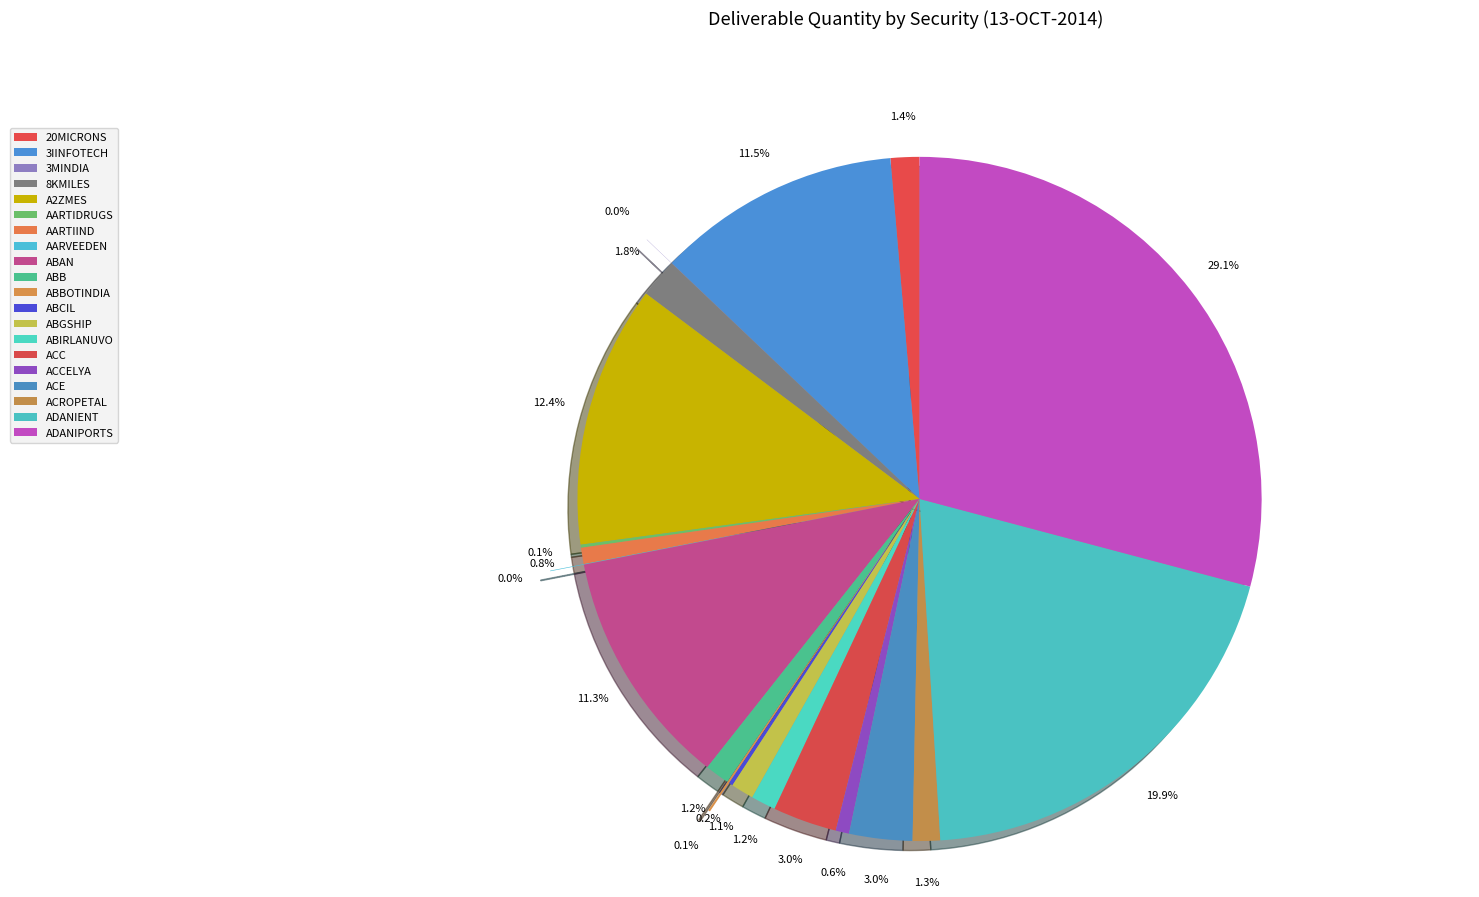

Combined, do ABCIL and ABAN account for over 50%?

No